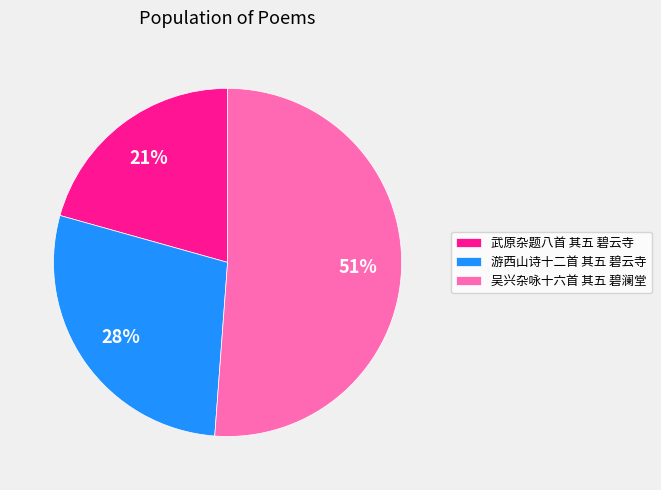

Which category accounts for the majority?

吴兴杂咏十六首 其五 碧澜堂